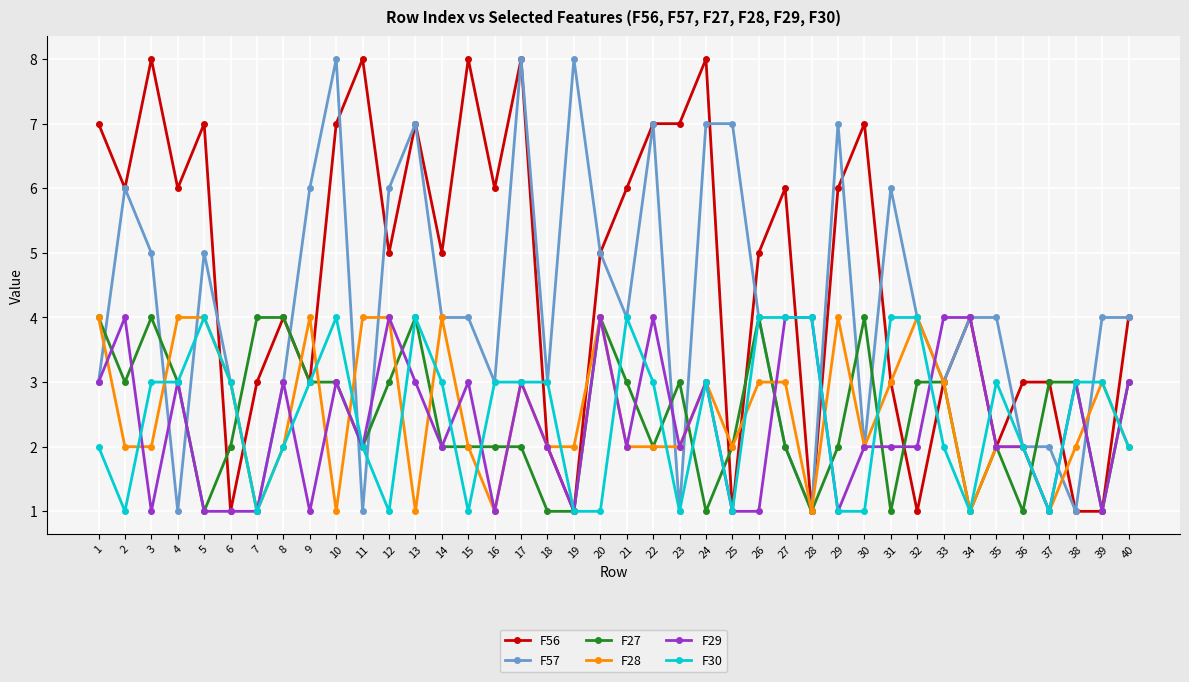

Which series has the largest total across all categories?

F56